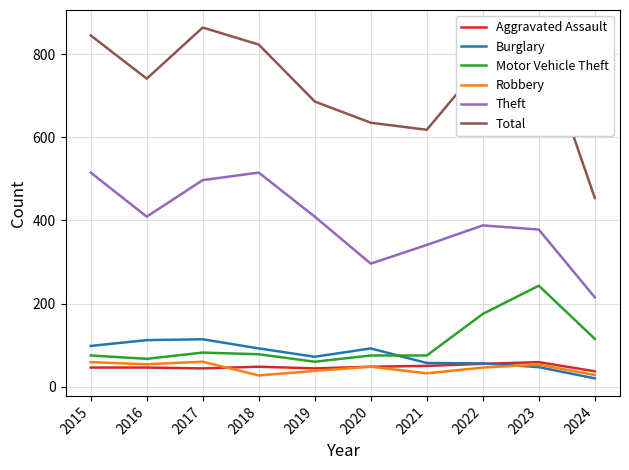

What is the total value across all series at 2017?

1661